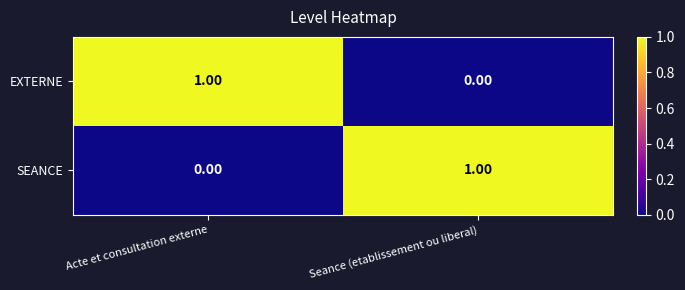

Where is EXTERNE nearest to the value 0?

Seance (etablissement ou liberal)